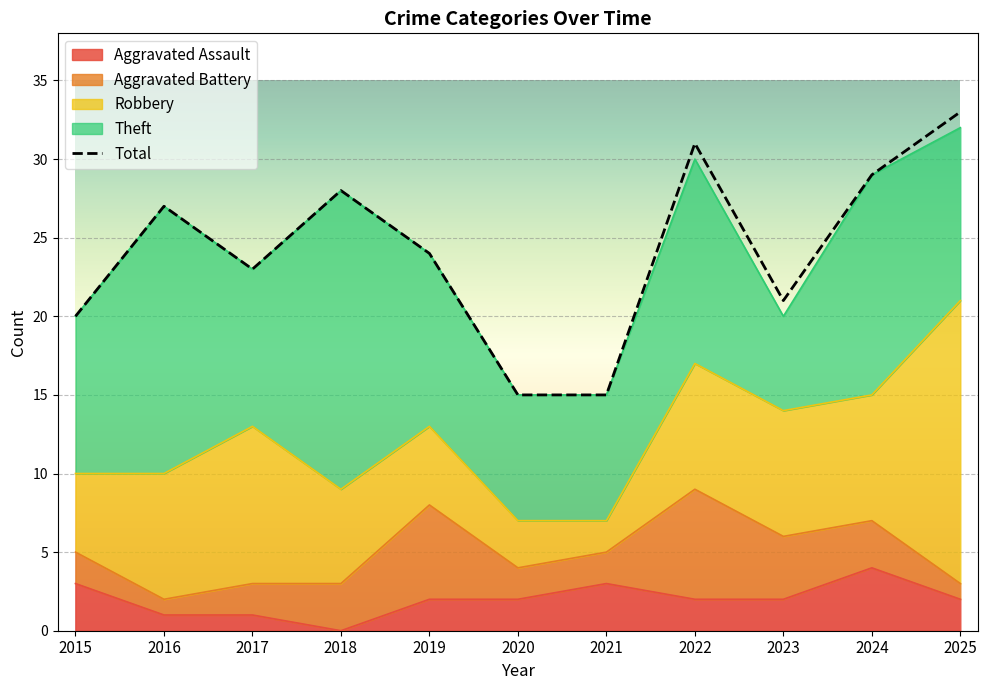

What is the sum of the Robbery values at 2024 and 2015?

13